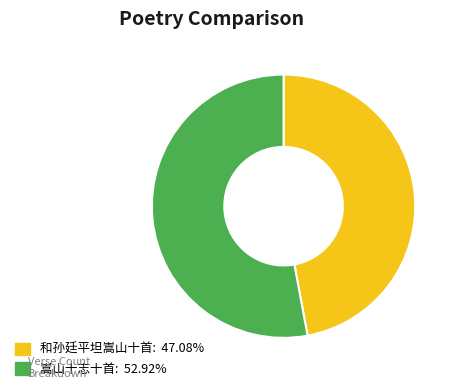

What is the ratio of the value at 嵩山十志十首: 52.92% to the value at 和孙廷平坦嵩山十首: 47.08%?

1.1